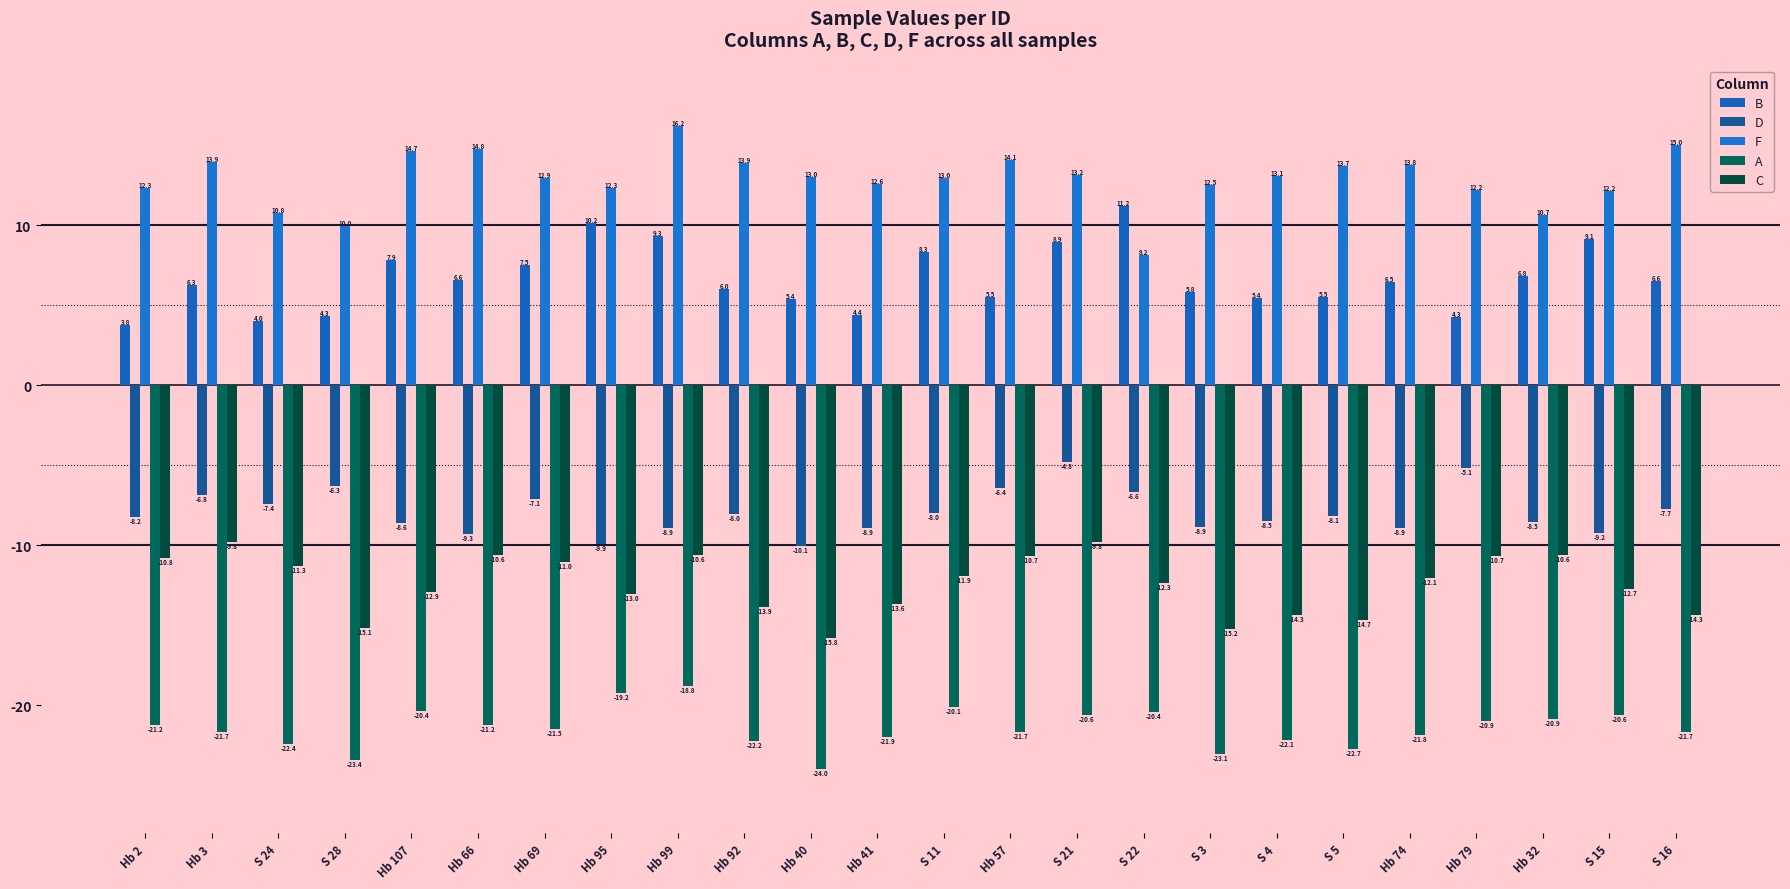

Is the value of D at Hb 40 greater than the value of A at S 21?

Yes